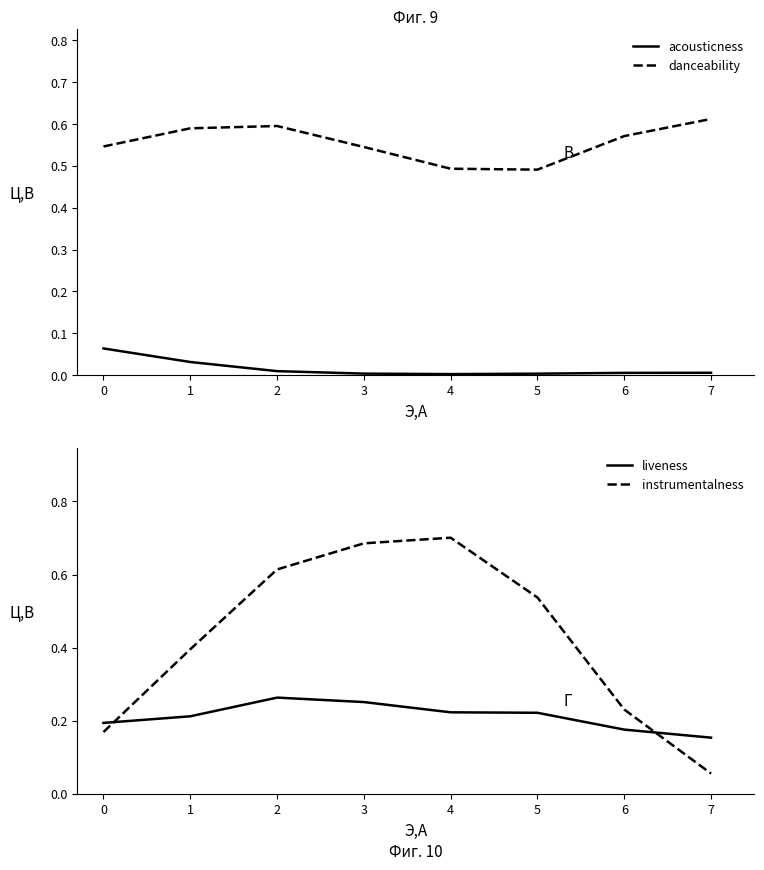

Which series has the widest spread of values?

instrumentalness